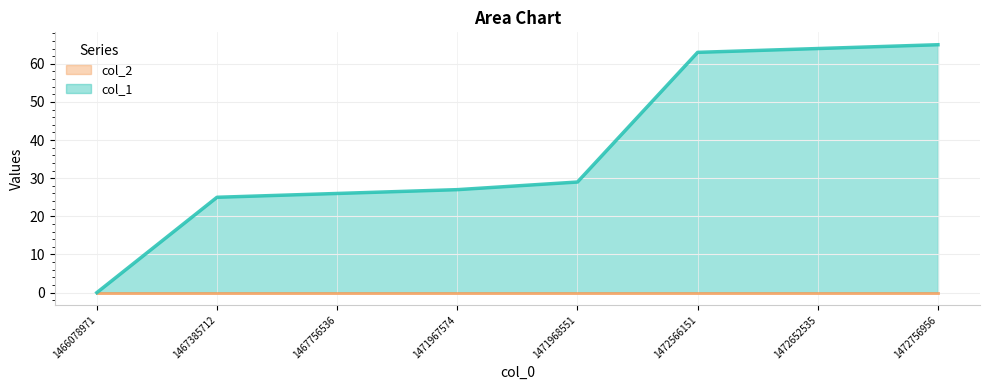

True or false: the data shows 64 at 1472652535.

True